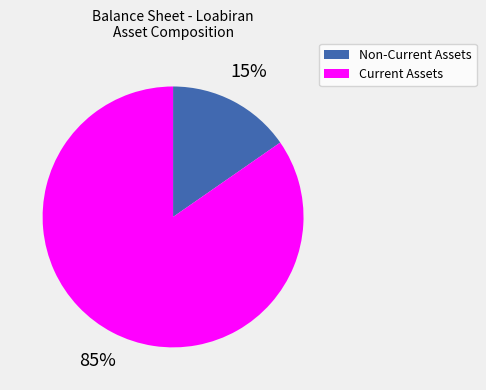

To the nearest percent, what is the average slice percentage?

50%